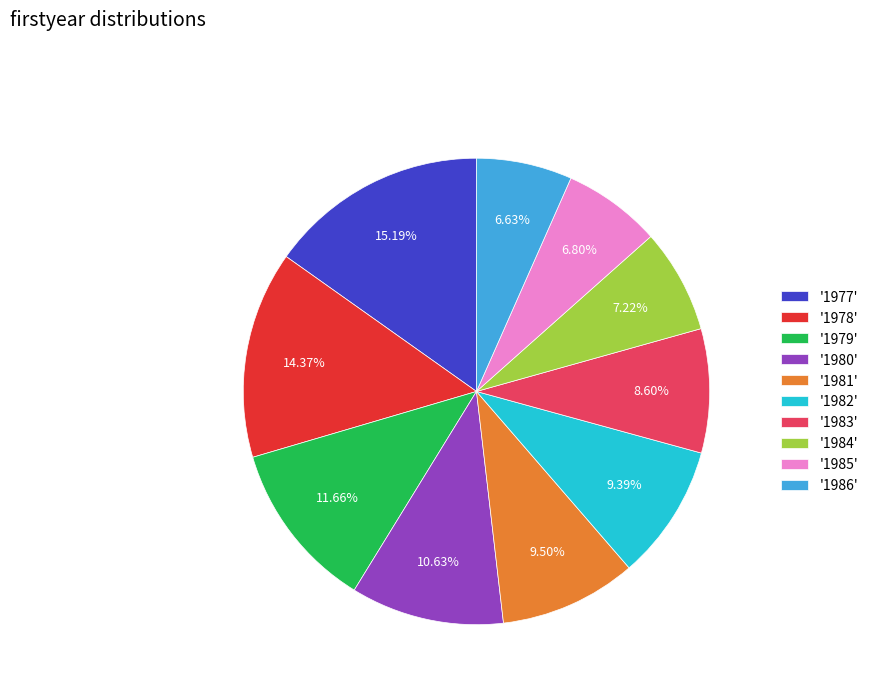

To the nearest percent, what is the difference between the largest and smallest slice percentages?

9%